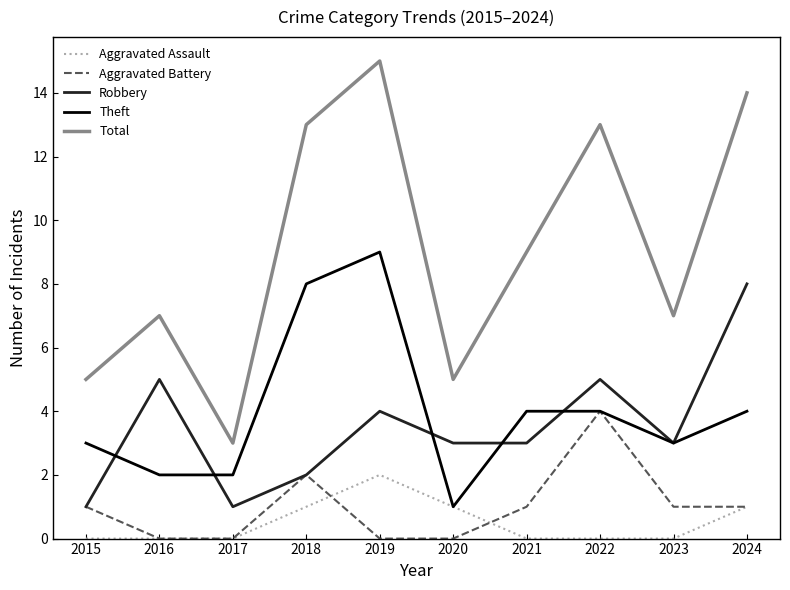

What is the maximum value shown in the chart?

15